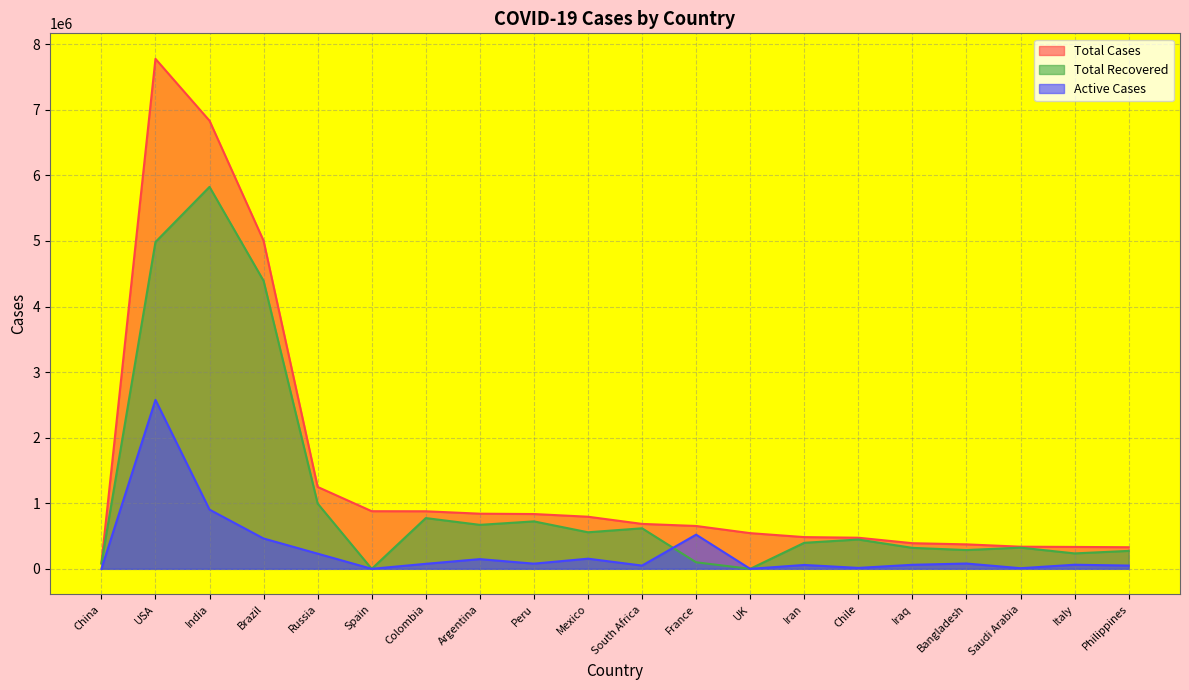

How many positive values does the Total Recovered series have?

18